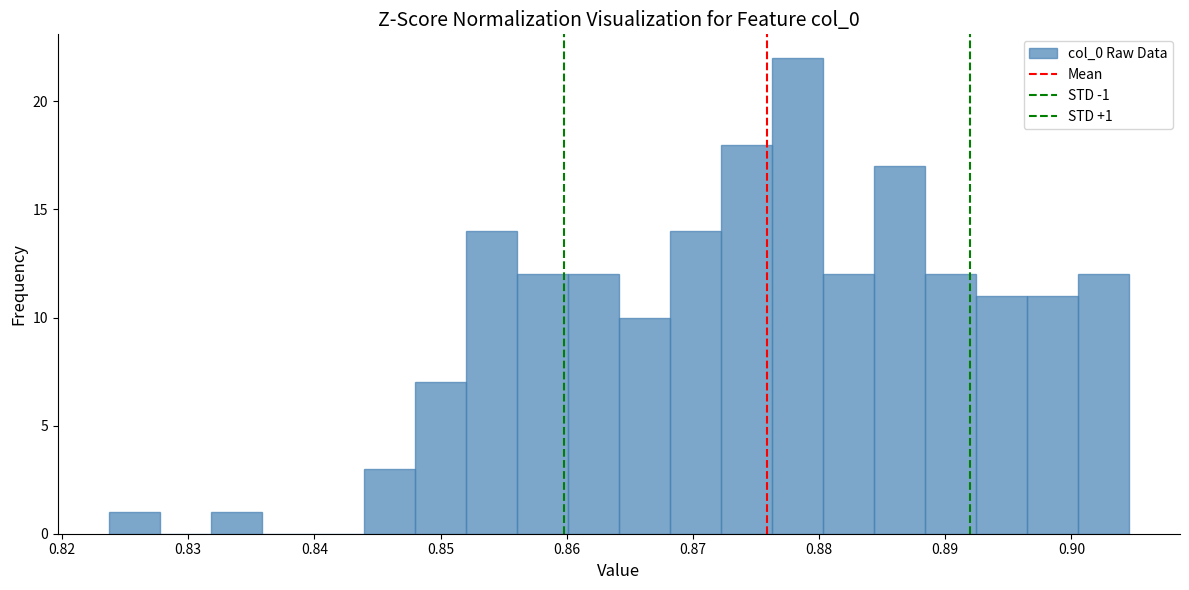

Which range on the x-axis has the tallest bar?

0.876 to 0.880